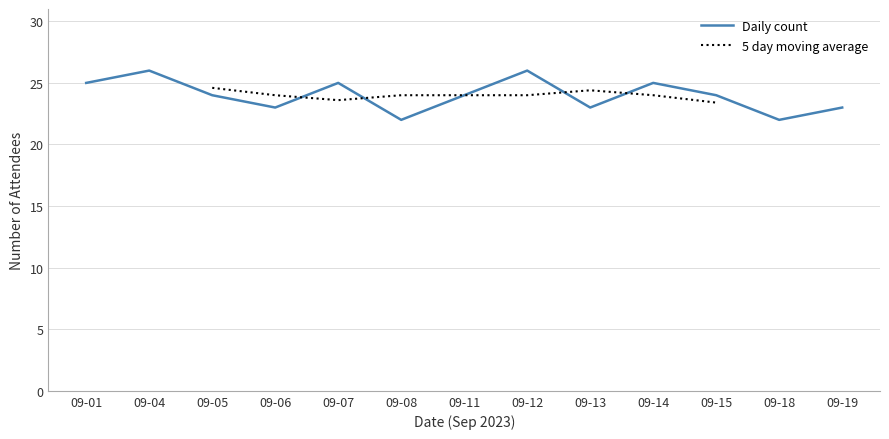

How many points are lower than both their immediate neighbors (excluding endpoints)?

4